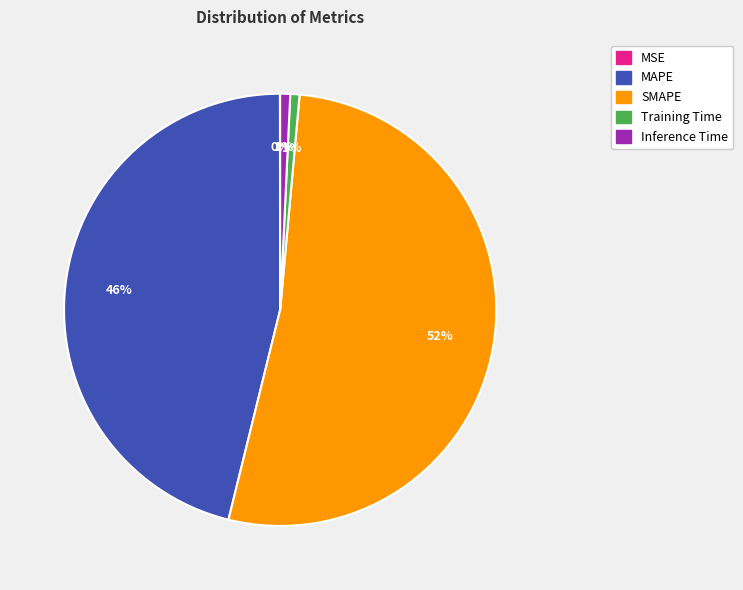

Does SMAPE represent more than half of the total?

Yes